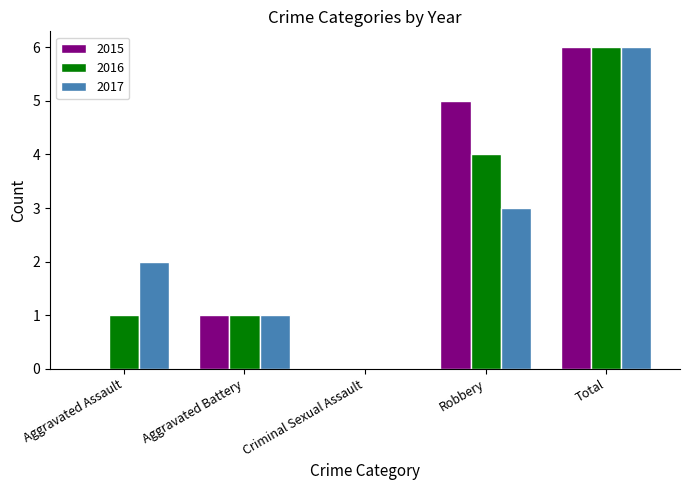

At which category does the chart reach its peak across all series?

Total